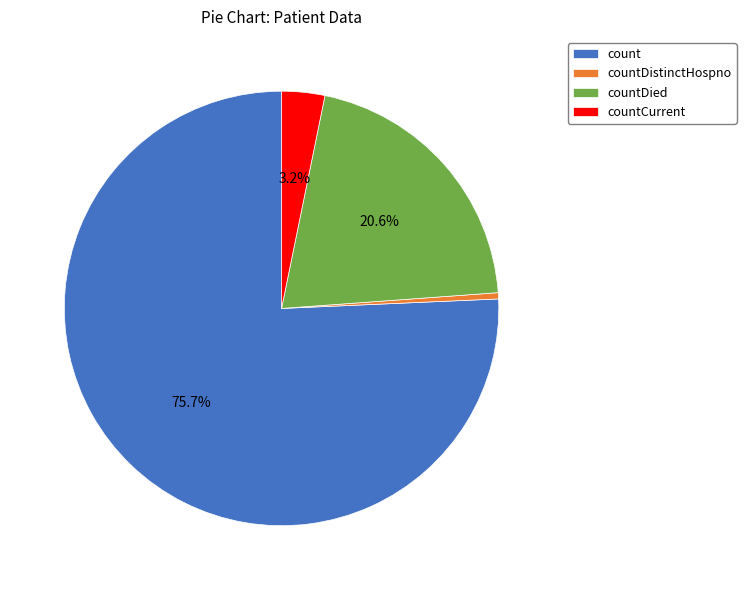

The countDied slice represents 21% of the pie. True or false?

True